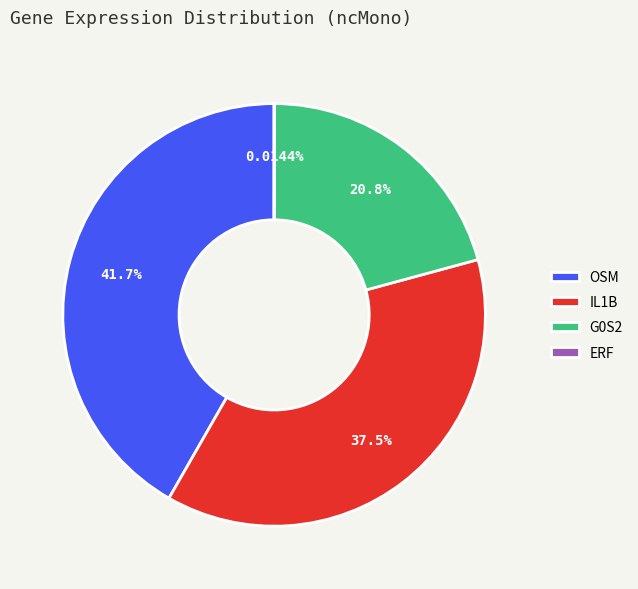

What is the largest slice in the pie chart?

OSM